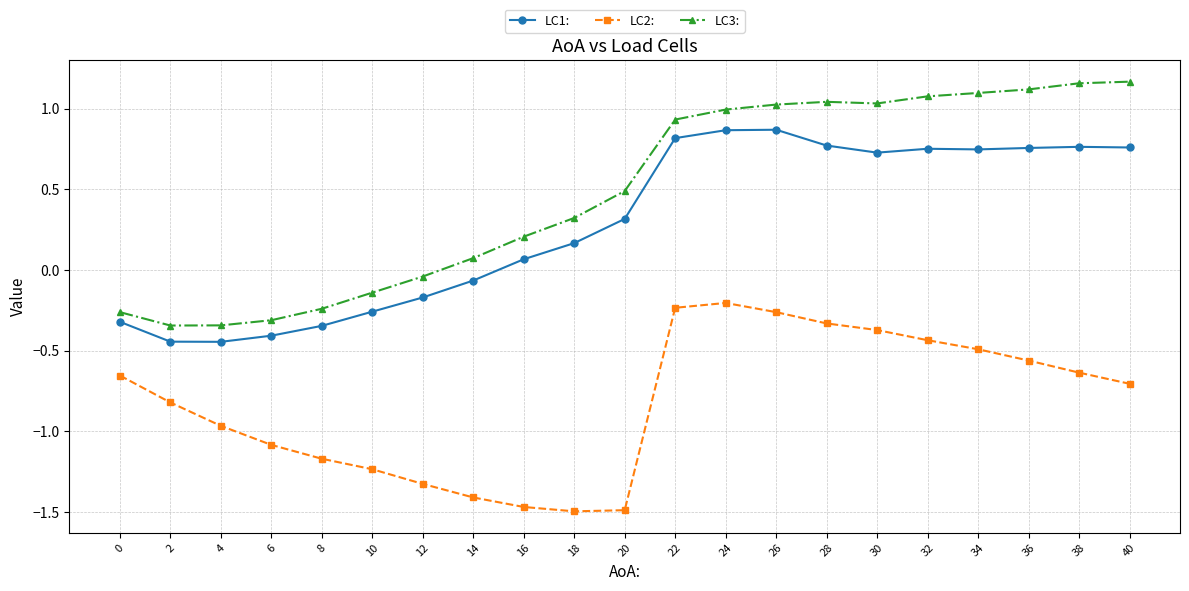

Which series has the widest spread of values?

LC3: